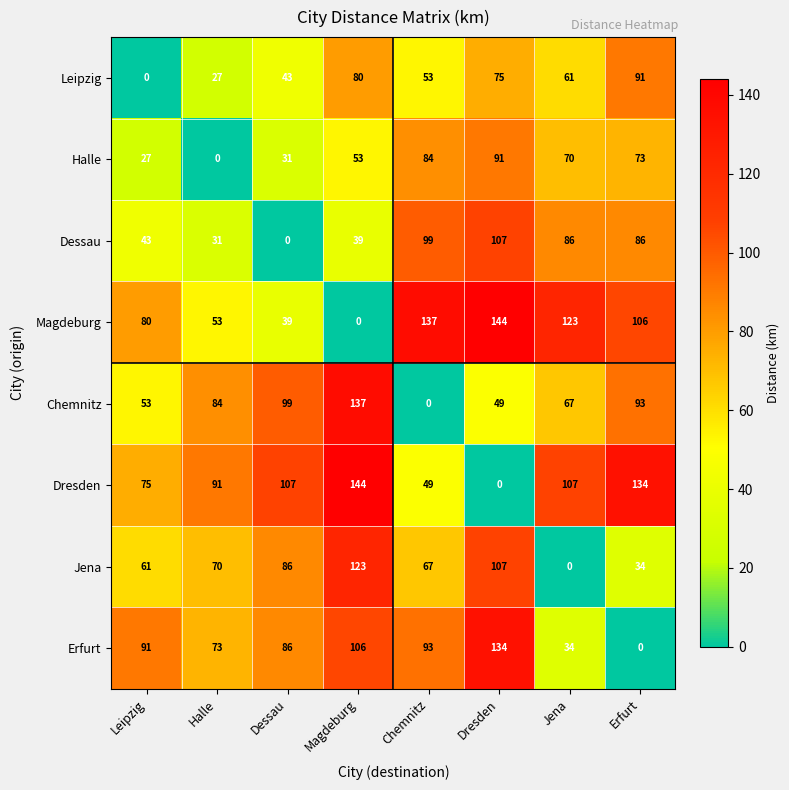

List the labels in order of Magdeburg value, largest first.

Dresden, Chemnitz, Jena, Erfurt, Leipzig, Halle, Dessau, Magdeburg